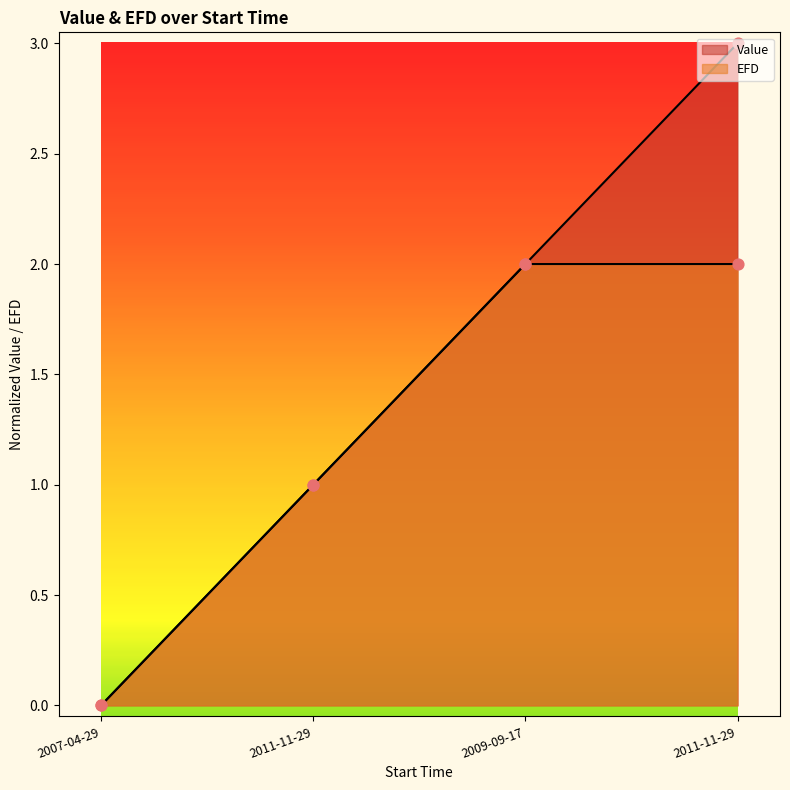

Which series has the largest total across all categories?

Value